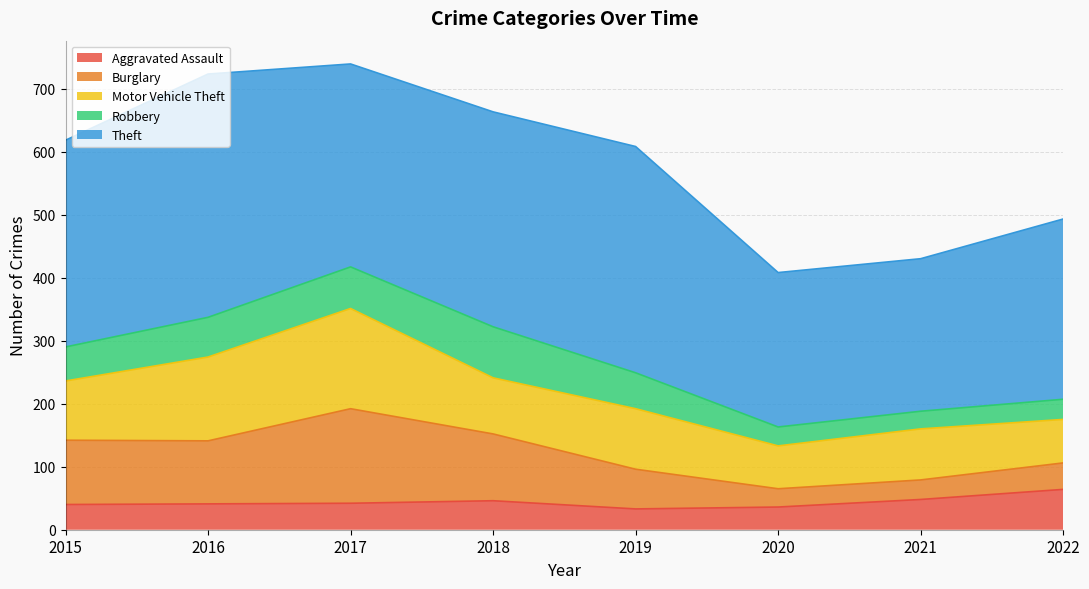

The value of Theft at 2015 is 328. True or false?

True